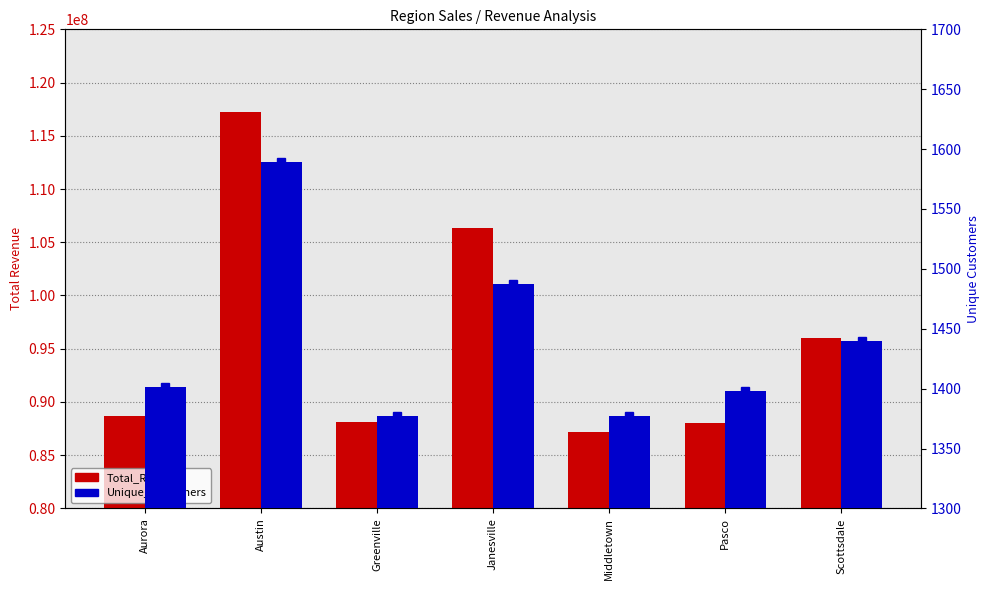

What is the sum of the Unique_Customers values at Scottsdale and Middletown?

2817